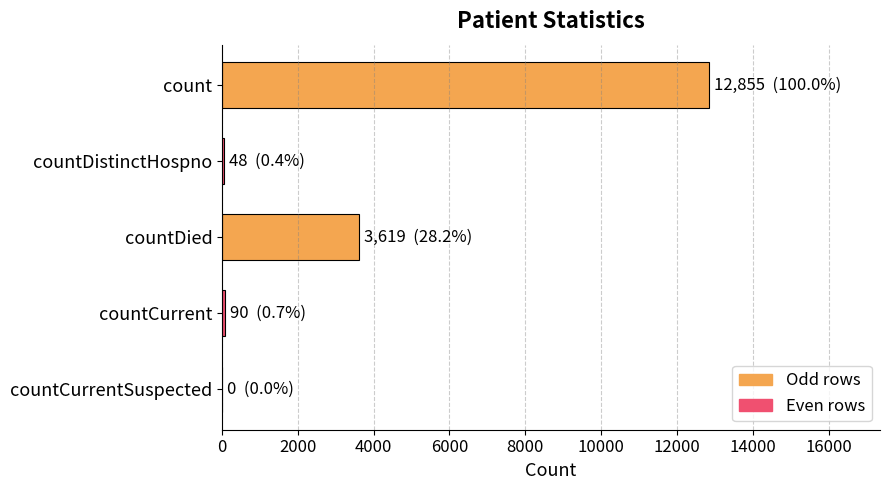

The value at countCurrentSuspected is 4792. True or false?

False